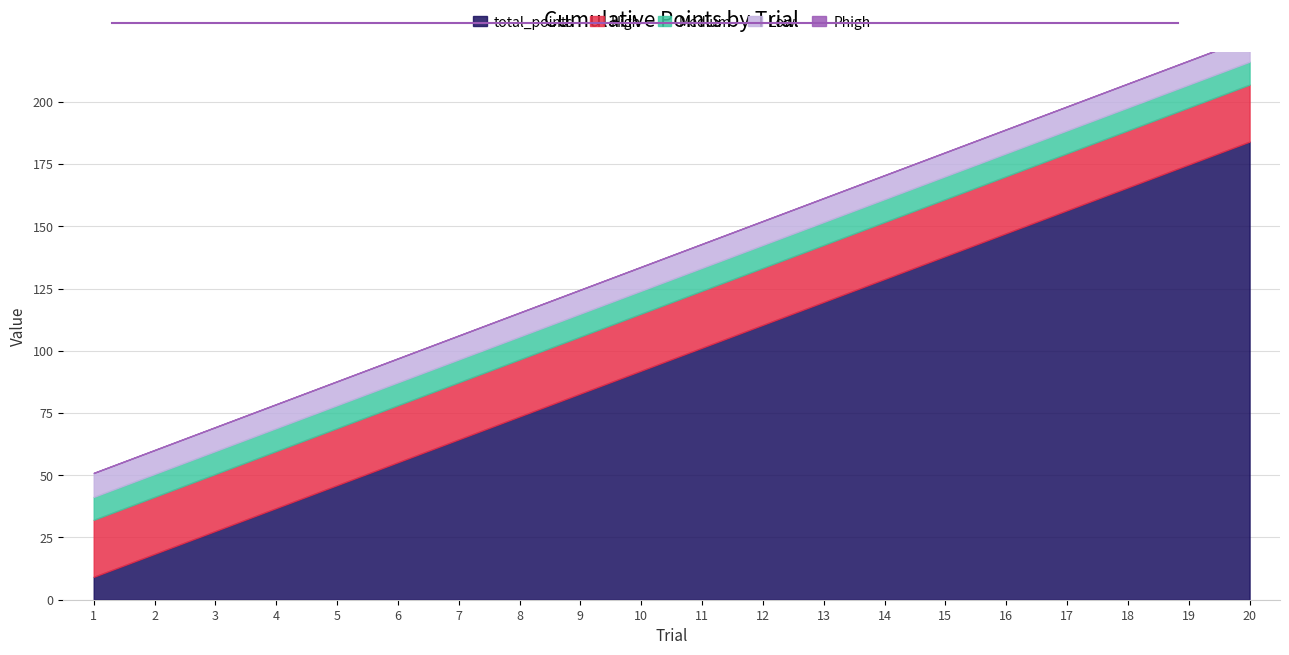

What is the difference between the highest and lowest values at 16?

147.1